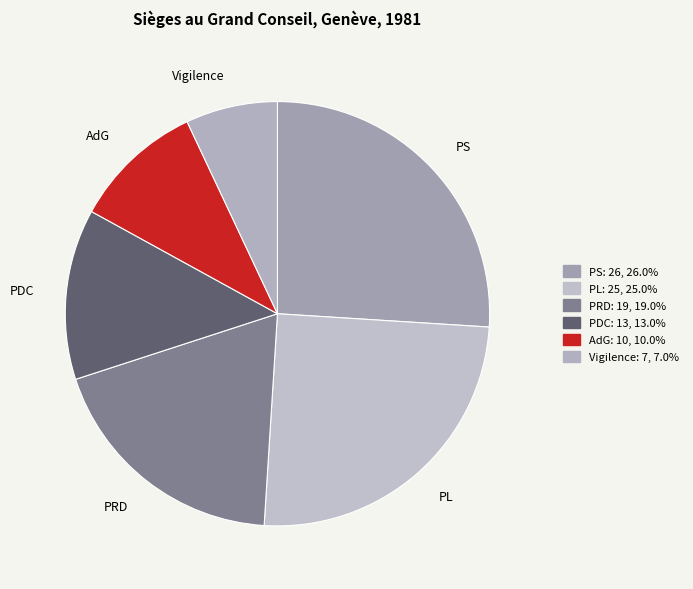

How many slices are in this pie chart?

6